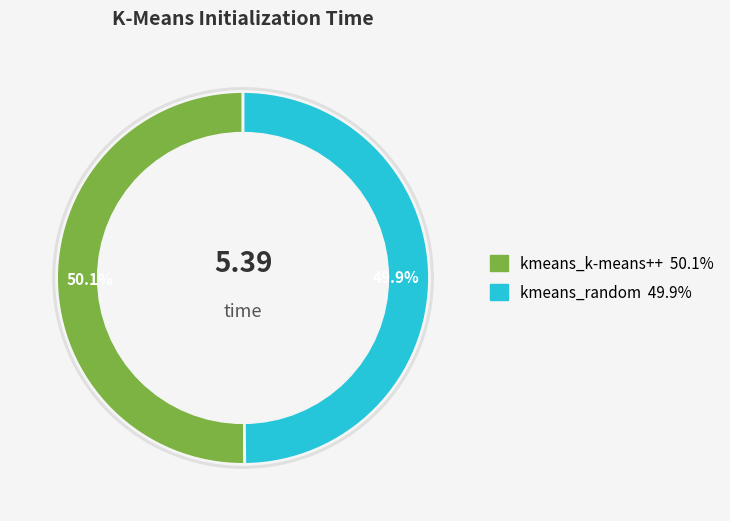

True or false: kmeans_random accounts for 50% of the total.

True